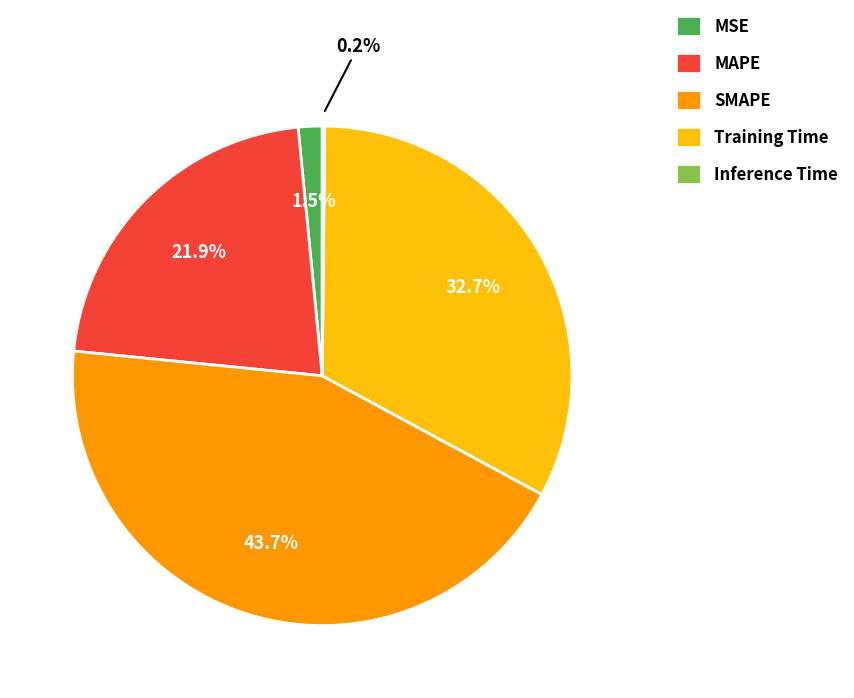

What percentage is the Training Time slice, to the nearest percent?

33%